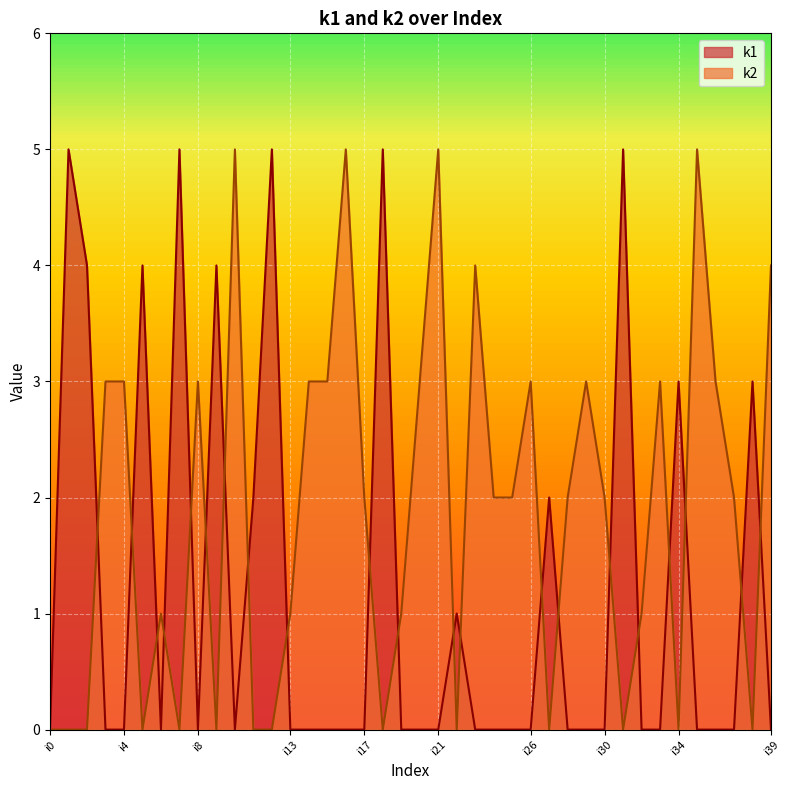

Rank the series at i9 from highest to lowest value.

k1, k2